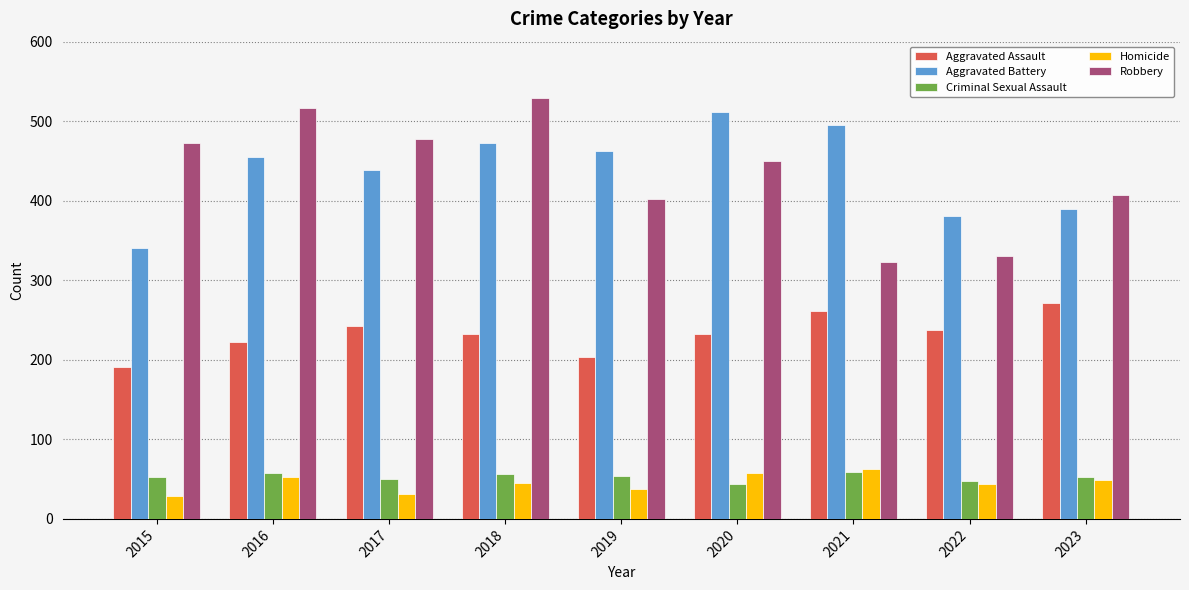

What is the average value of the Homicide series?

46